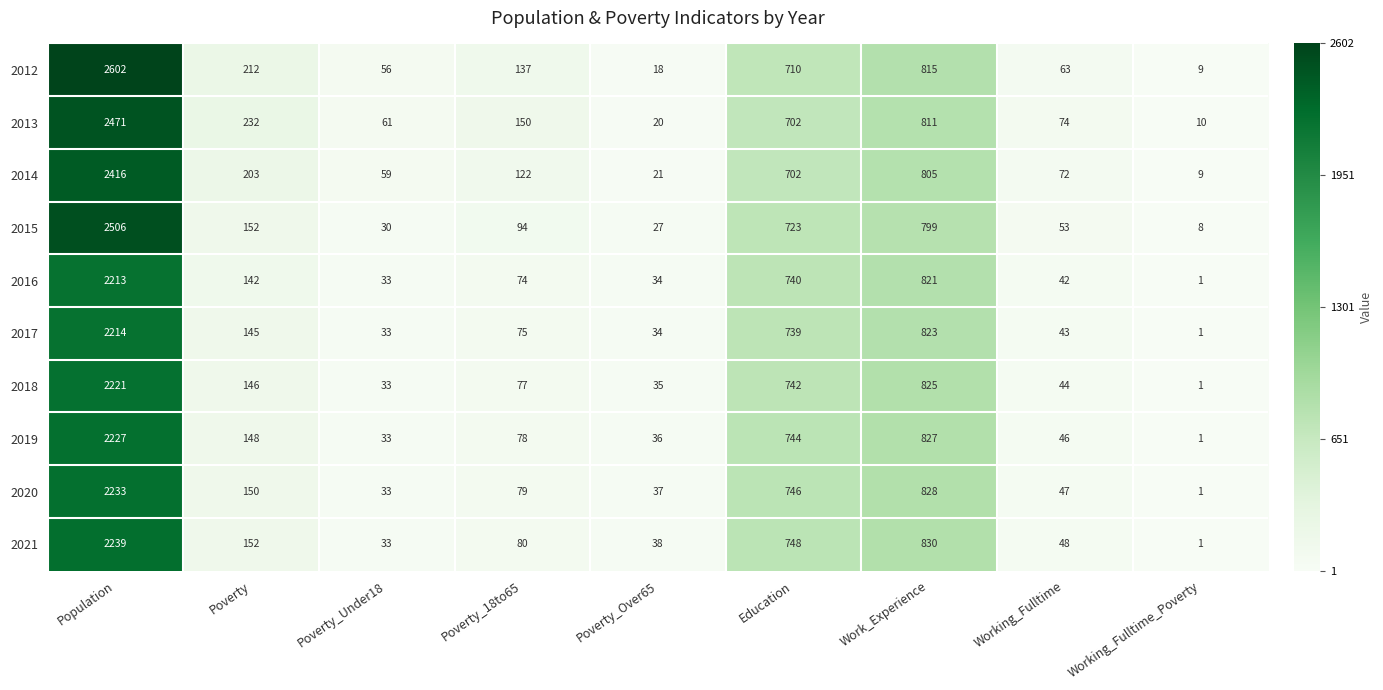

At how many categories does at least one series exceed 698?

3